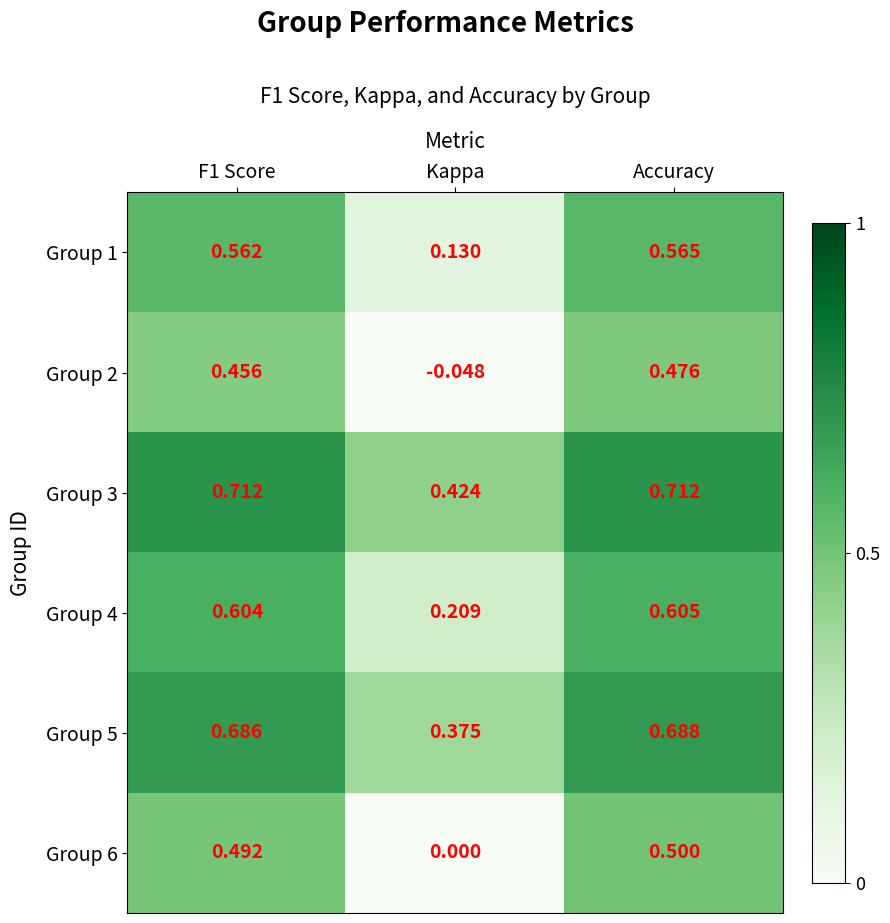

Where is Group 2 nearest to the value 0?

Kappa